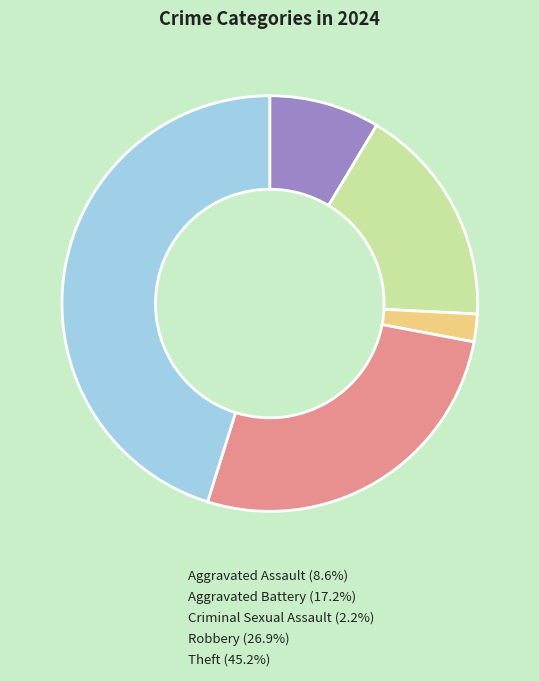

The Robbery slice represents 27% of the pie. True or false?

True